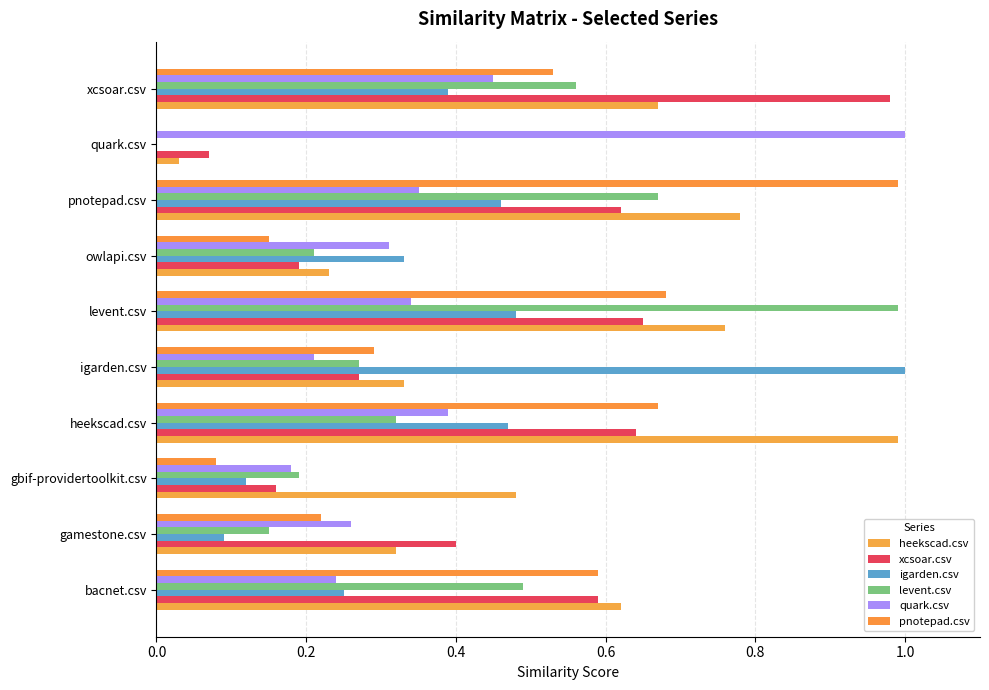

Reading right to left, transcribe all the data shown in this chart.

heekscad.csv: 0.7	0.0	0.8	0.2	0.8	0.3	1.0	0.5	0.3	0.6
xcsoar.csv: 1.0	0.1	0.6	0.2	0.7	0.3	0.6	0.2	0.4	0.6
igarden.csv: 0.4	0.0	0.5	0.3	0.5	1.0	0.5	0.1	0.1	0.2
levent.csv: 0.6	0.0	0.7	0.2	1.0	0.3	0.3	0.2	0.1	0.5
quark.csv: 0.5	1.0	0.3	0.3	0.3	0.2	0.4	0.2	0.3	0.2
pnotepad.csv: 0.5	0.0	1.0	0.1	0.7	0.3	0.7	0.1	0.2	0.6